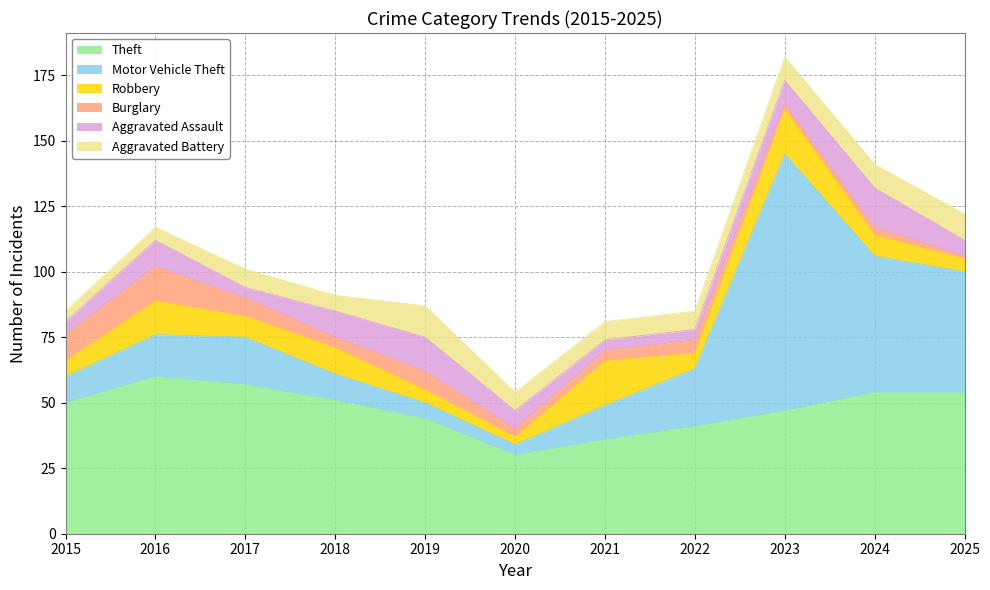

Where is the first local minimum for Burglary?

2018